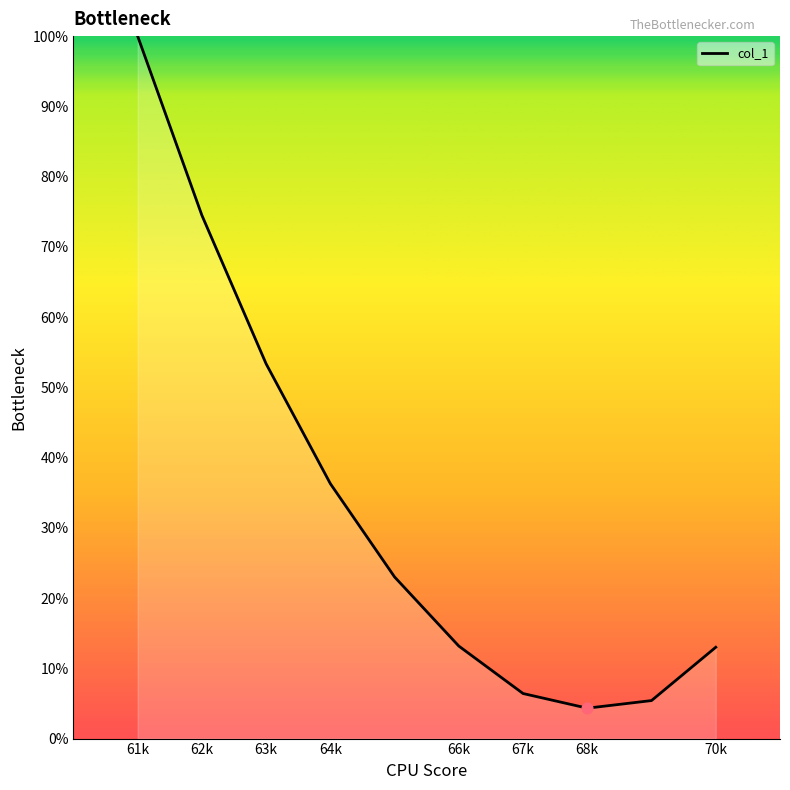

What is the difference between the maximum and minimum values?

95.7